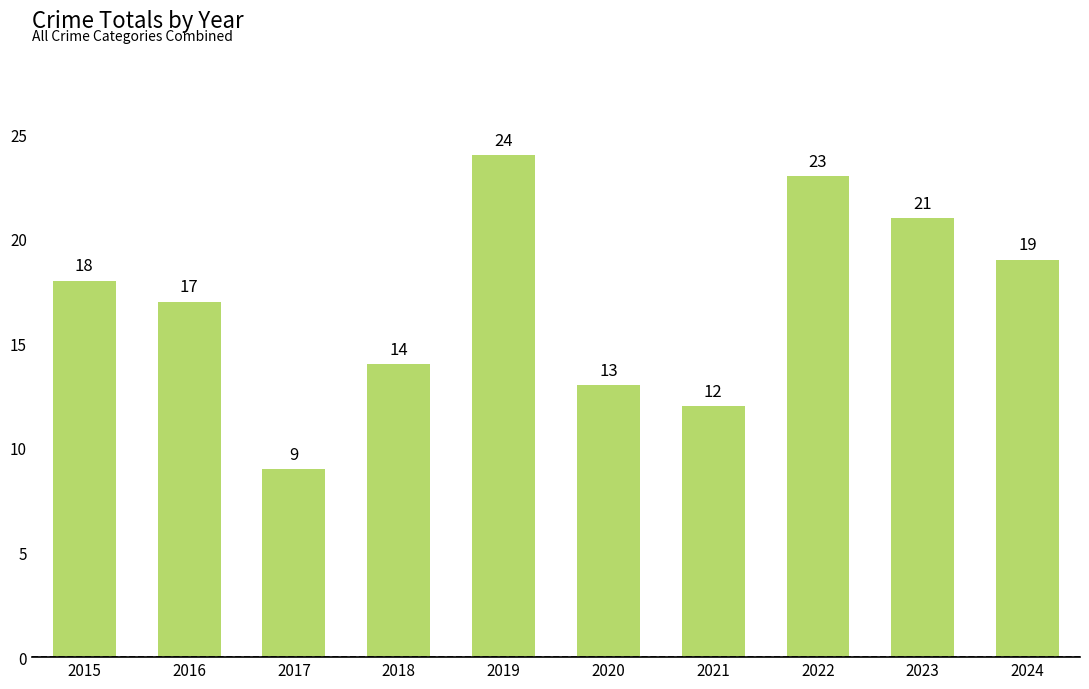

Which category has the lowest value across all series?

2017